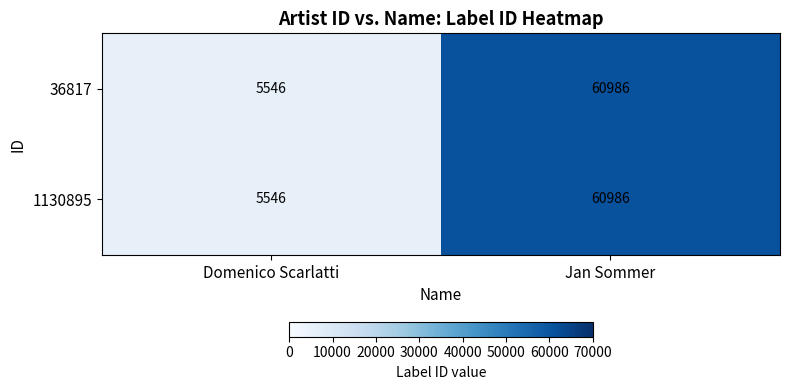

At which category is the sum across all series the highest?

Jan Sommer